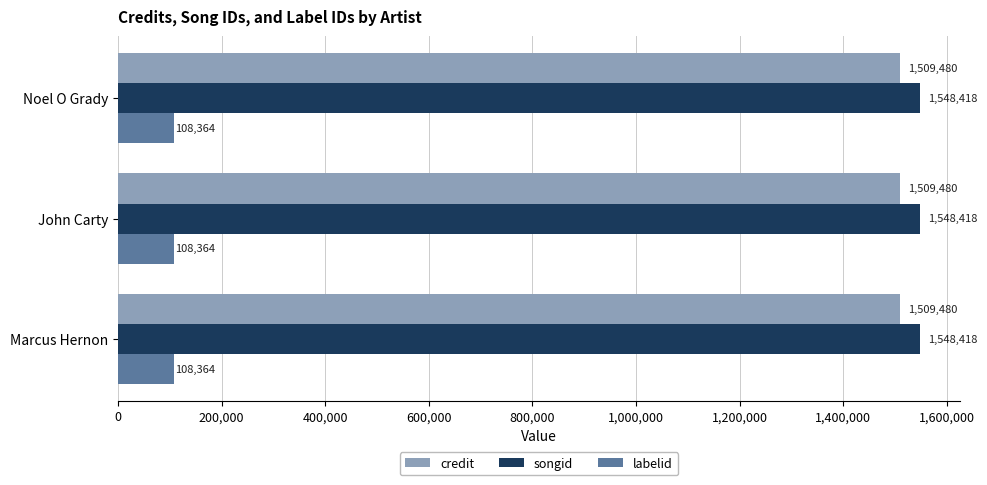

Rank the series by their maximum value, from highest to lowest.

songid, credit, labelid